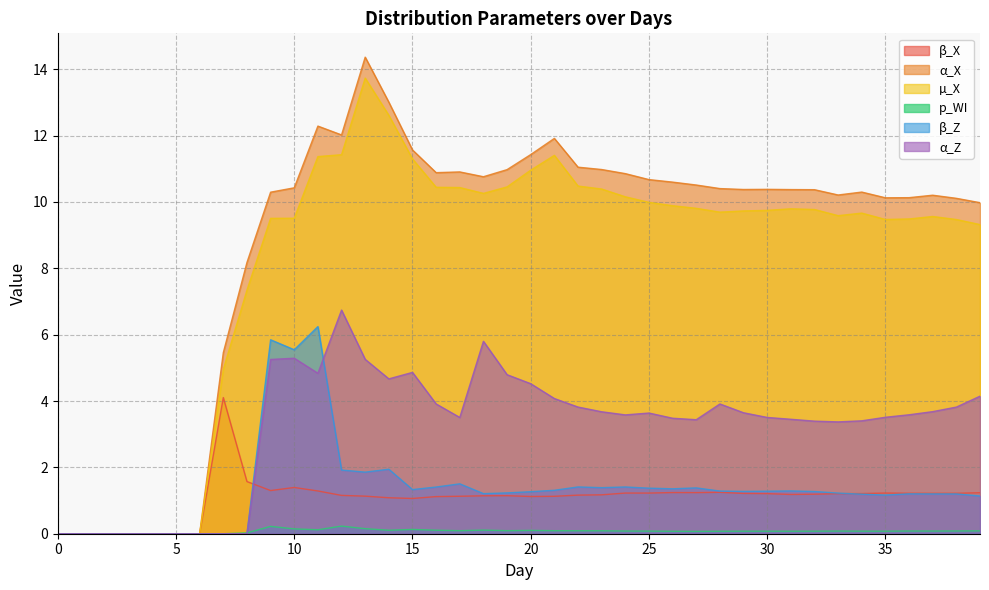

What are all the series names shown in the legend?

β_X, α_X, µ_X, p_WI, β_Z, α_Z